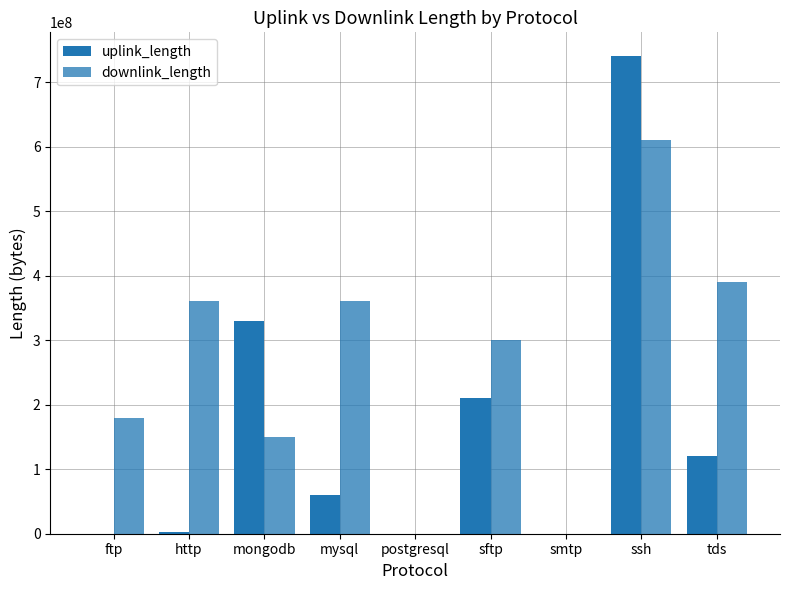

Are the bars horizontal?

No